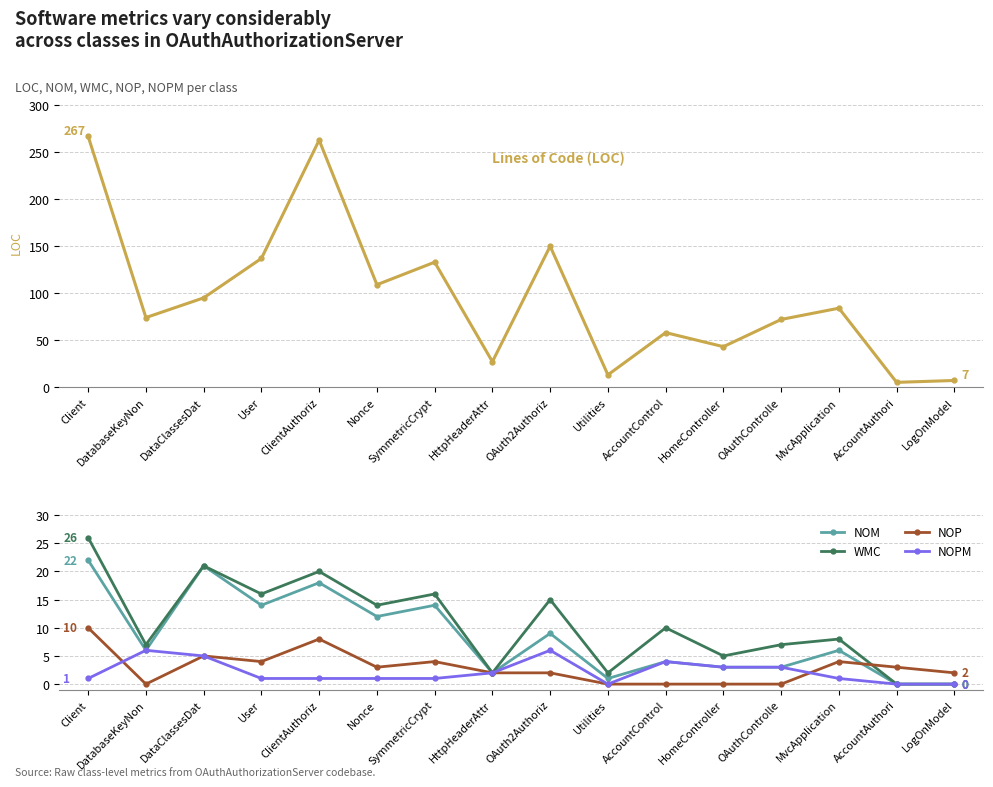

Is this an area chart (filled region under the line)?

No